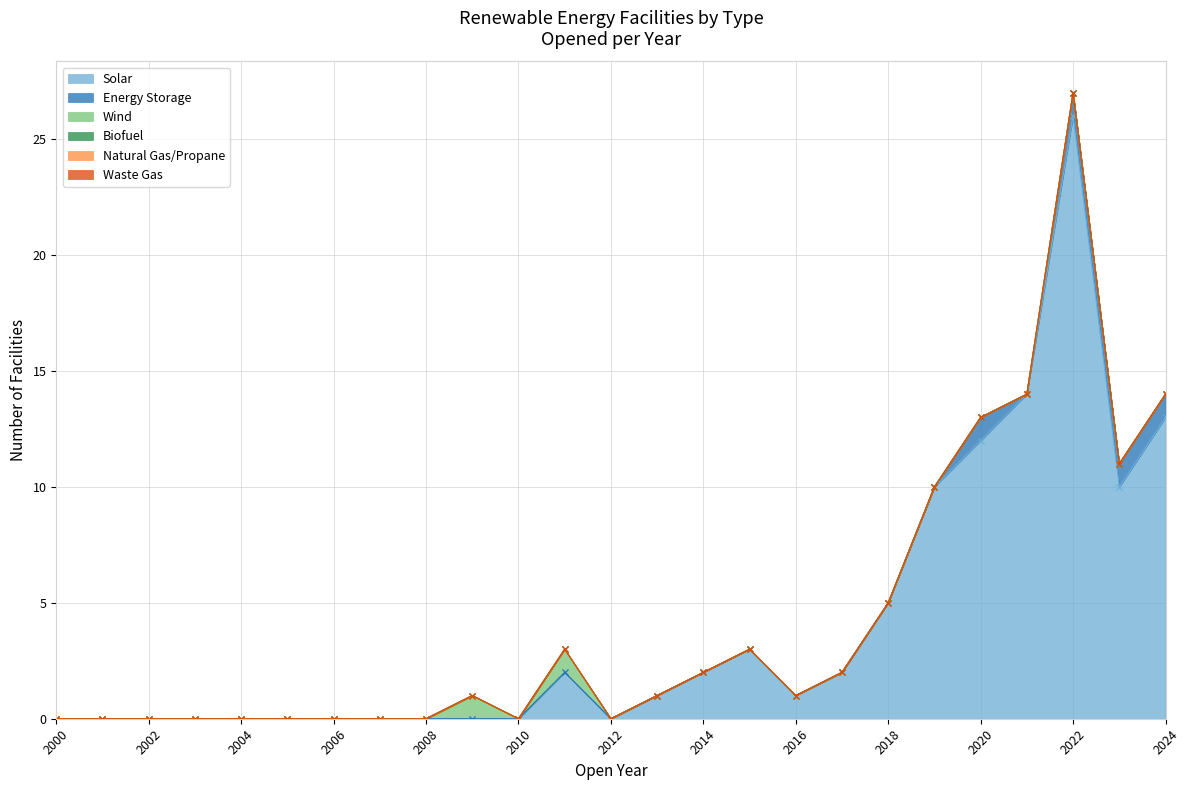

In Energy Storage, how many points are higher than both neighbors (excluding endpoints)?

1